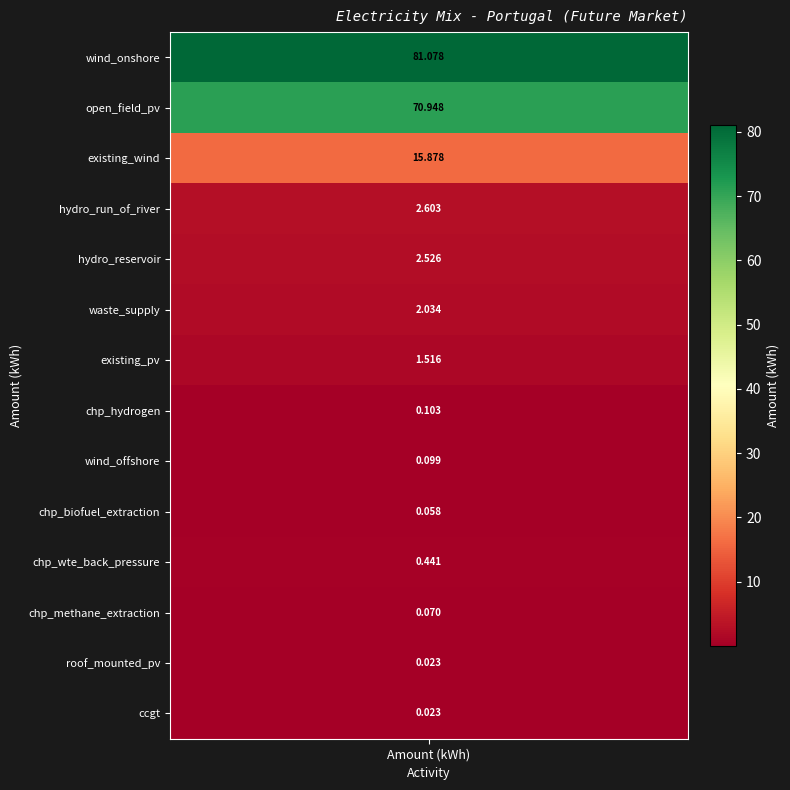

Reading right to left, list all the values displayed in this chart.

ccgt=0.0	roof_mounted_pv=0.0	chp_methane_extraction=0.1	chp_wte_back_pressure=0.4	chp_biofuel_extraction=0.1	wind_offshore=0.1	chp_hydrogen=0.1	existing_pv=1.5	waste_supply=2.0	hydro_reservoir=2.5	hydro_run_of_river=2.6	existing_wind=15.9	open_field_pv=70.9	wind_onshore=81.1